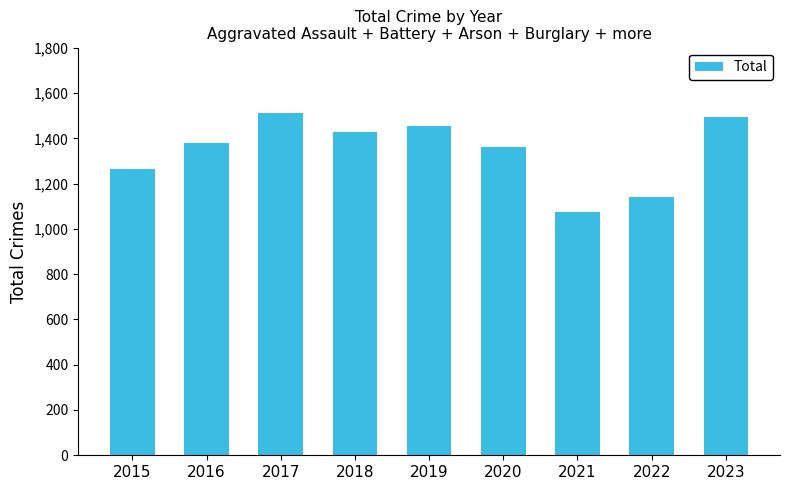

Which category has the lowest value across all series?

2021